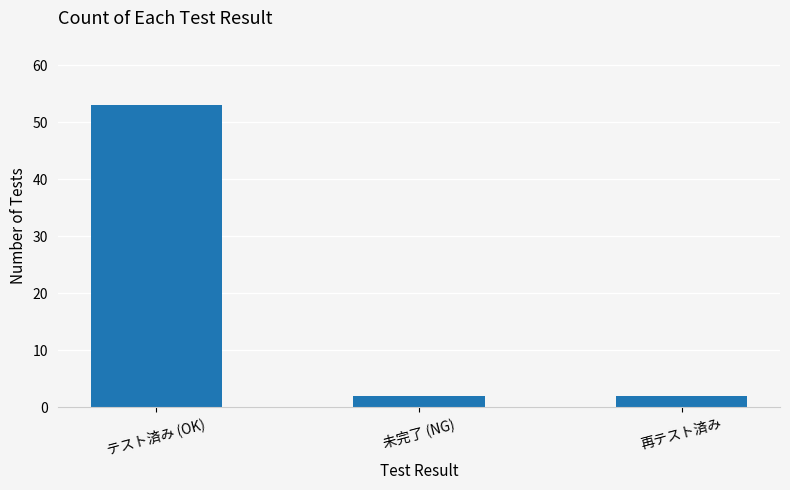

The chart shows a value of 92 at テスト済み (OK). True or false?

False